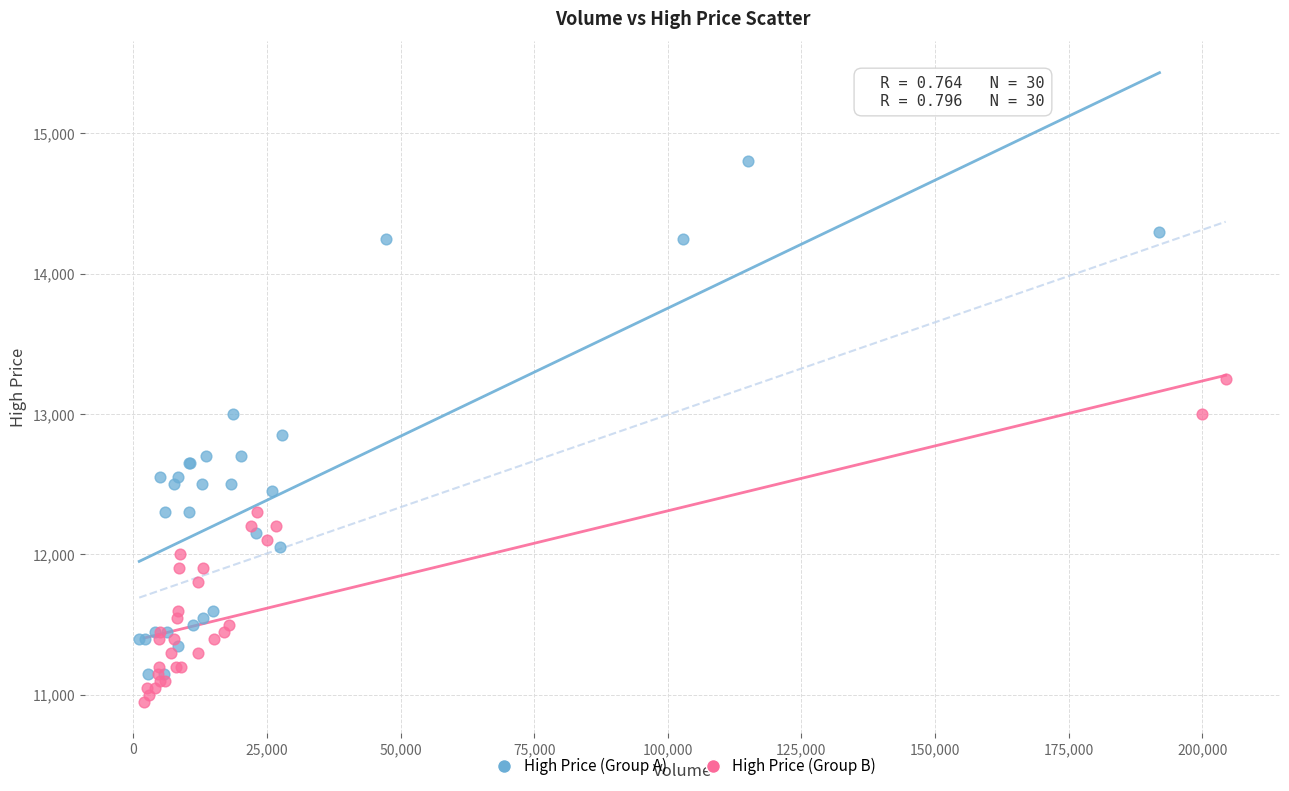

Which series reaches the minimum Y coordinate?

High Price (Group B)